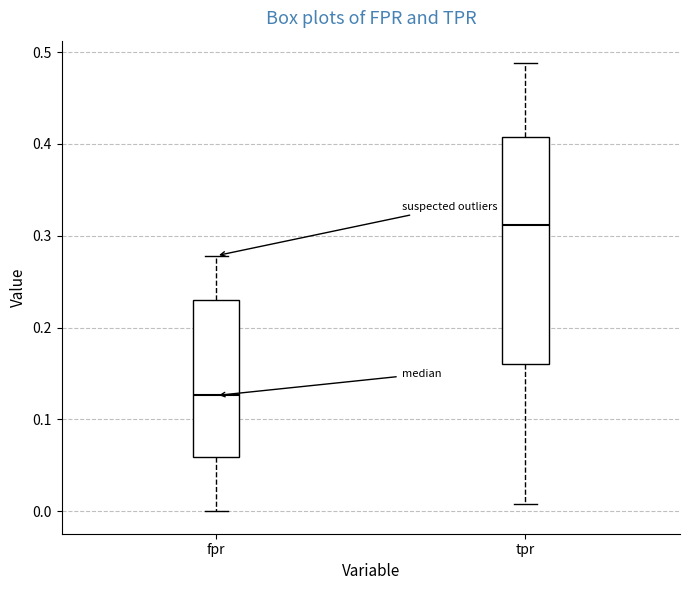

Which box has the highest median line?

tpr